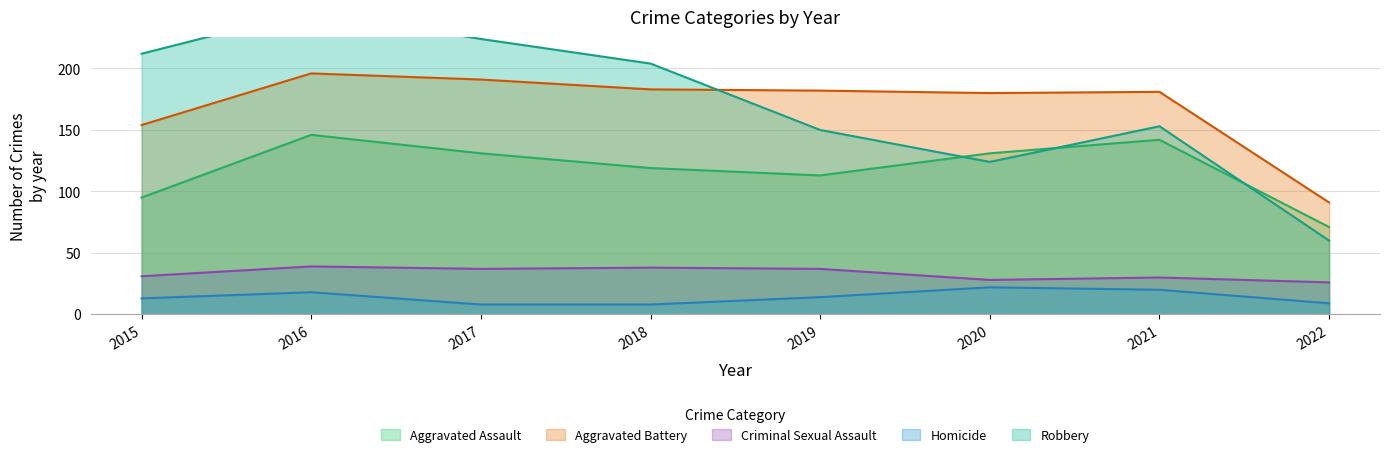

Reading right to left, what are all the values shown in this chart?

Aggravated Assault: 71	142	131	113	119	131	146	95
Aggravated Battery: 91	181	180	182	183	191	196	154
Criminal Sexual Assault: 26	30	28	37	38	37	39	31
Homicide: 9	20	22	14	8	8	18	13
Robbery: 60	153	124	150	204	224	247	212